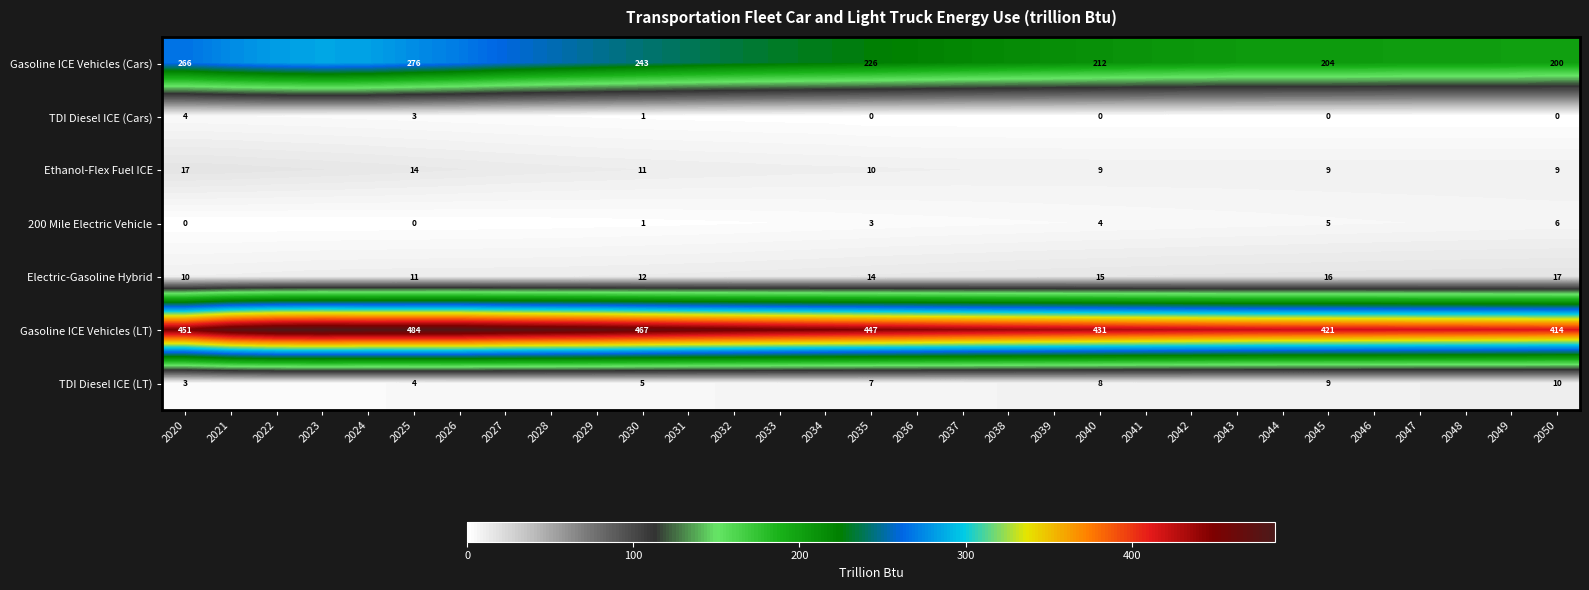

Rank the series by their maximum value, from highest to lowest.

Gasoline ICE Vehicles (LT), Gasoline ICE Vehicles (Cars), Ethanol-Flex Fuel ICE, Electric-Gasoline Hybrid, TDI Diesel ICE (LT), 200 Mile Electric Vehicle, TDI Diesel ICE (Cars)